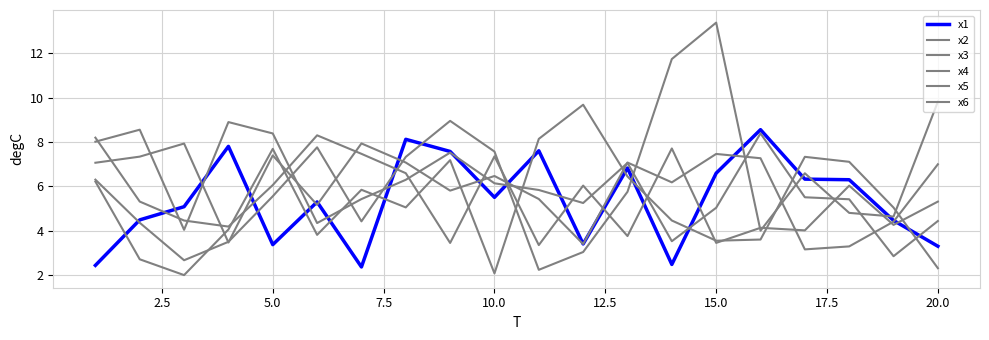

How many values in the x6 series are below 5?

9